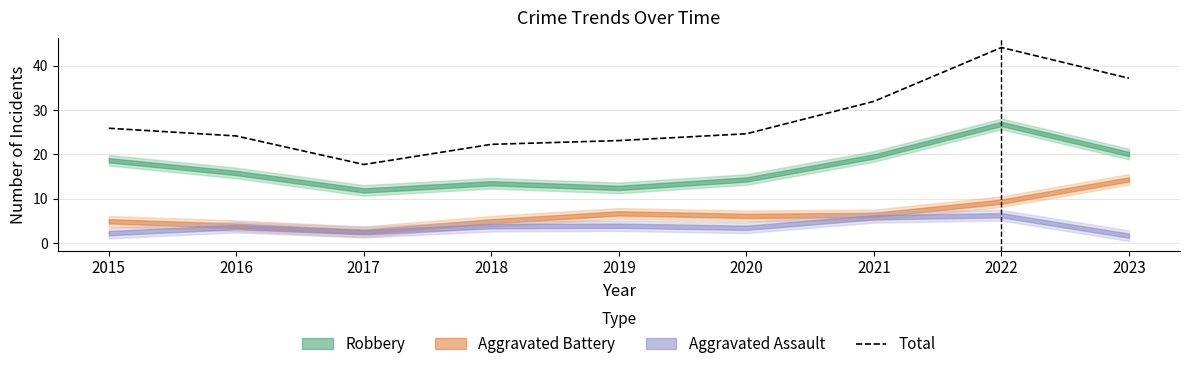

Does the chart have visible grid lines?

Yes